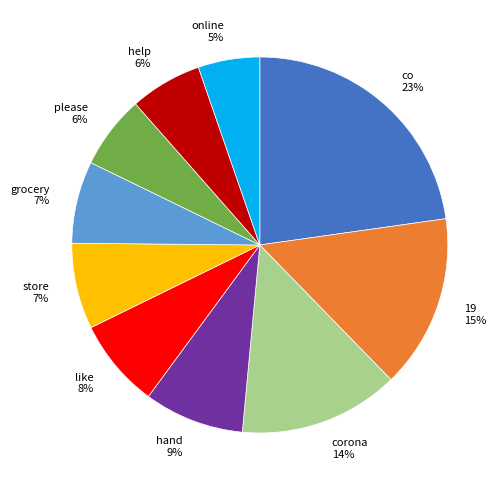

Count the number of slices in the pie.

10